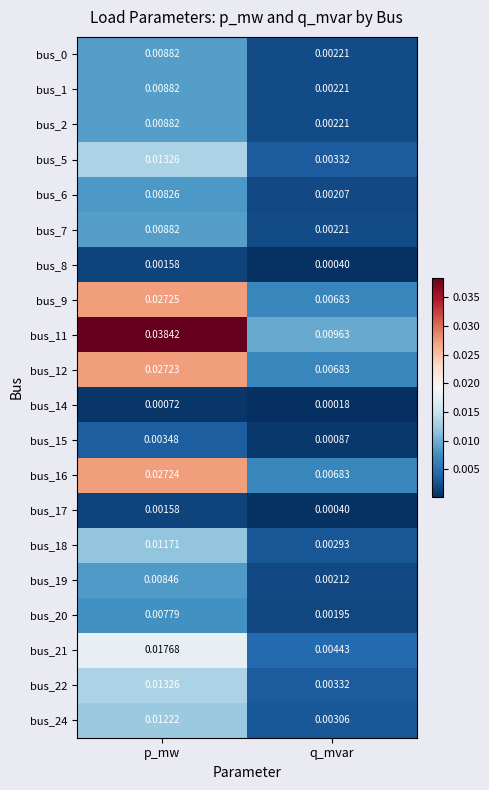

At which label does bus_22 reach its minimum?

q_mvar